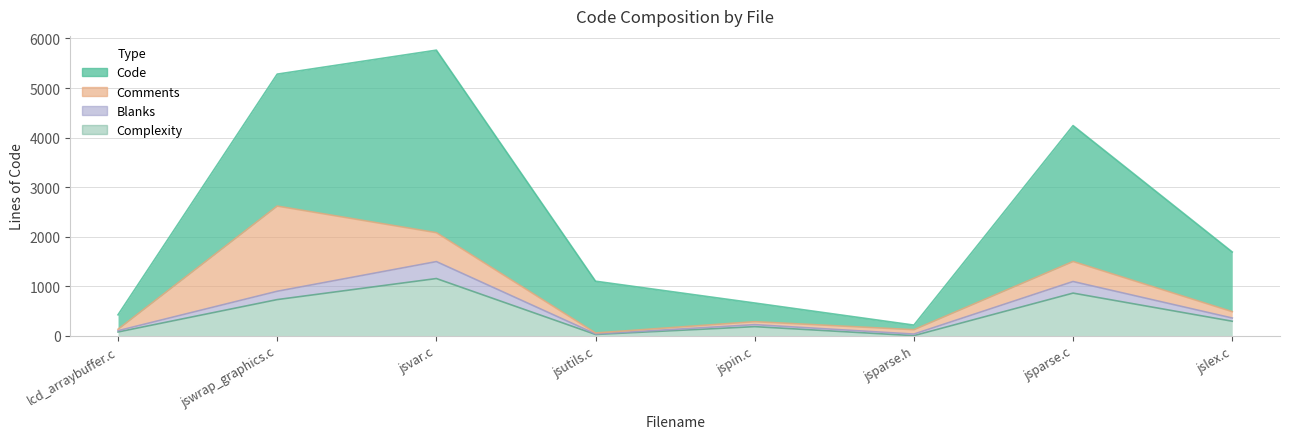

What is the spread (max minus min) of values at jslex.c?

1398